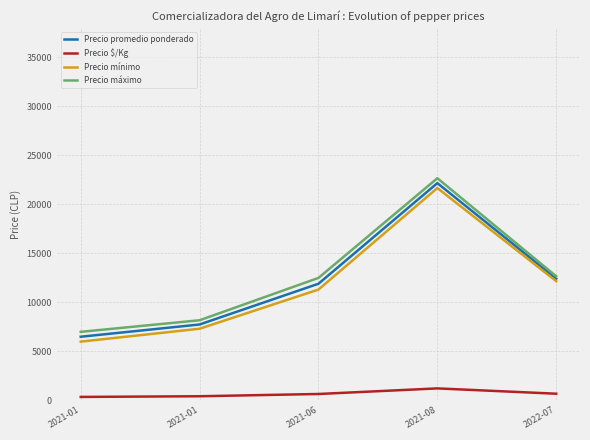

How many lines are shown in the chart?

4